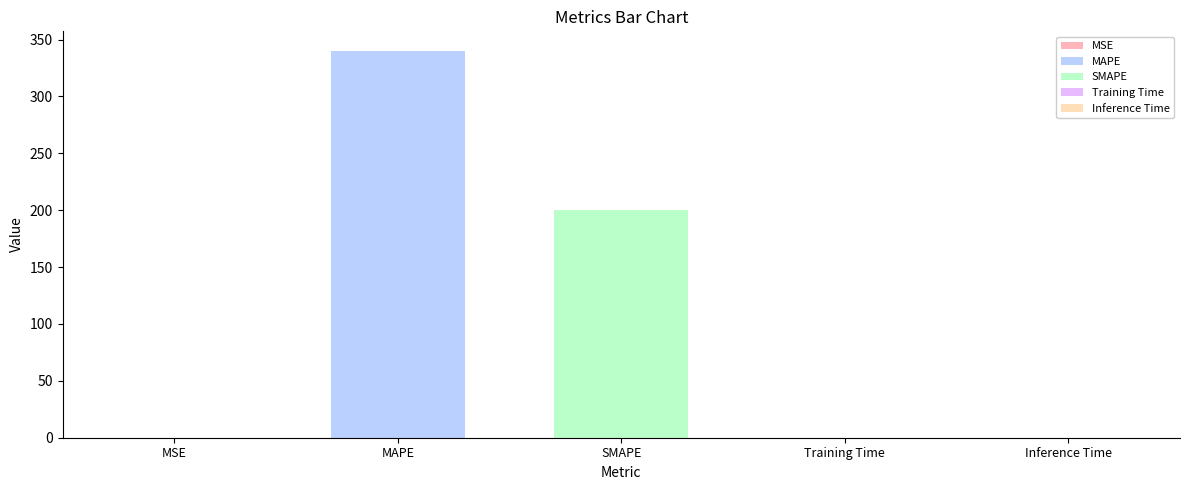

The chart shows a value of 0.0 at Inference Time. True or false?

False